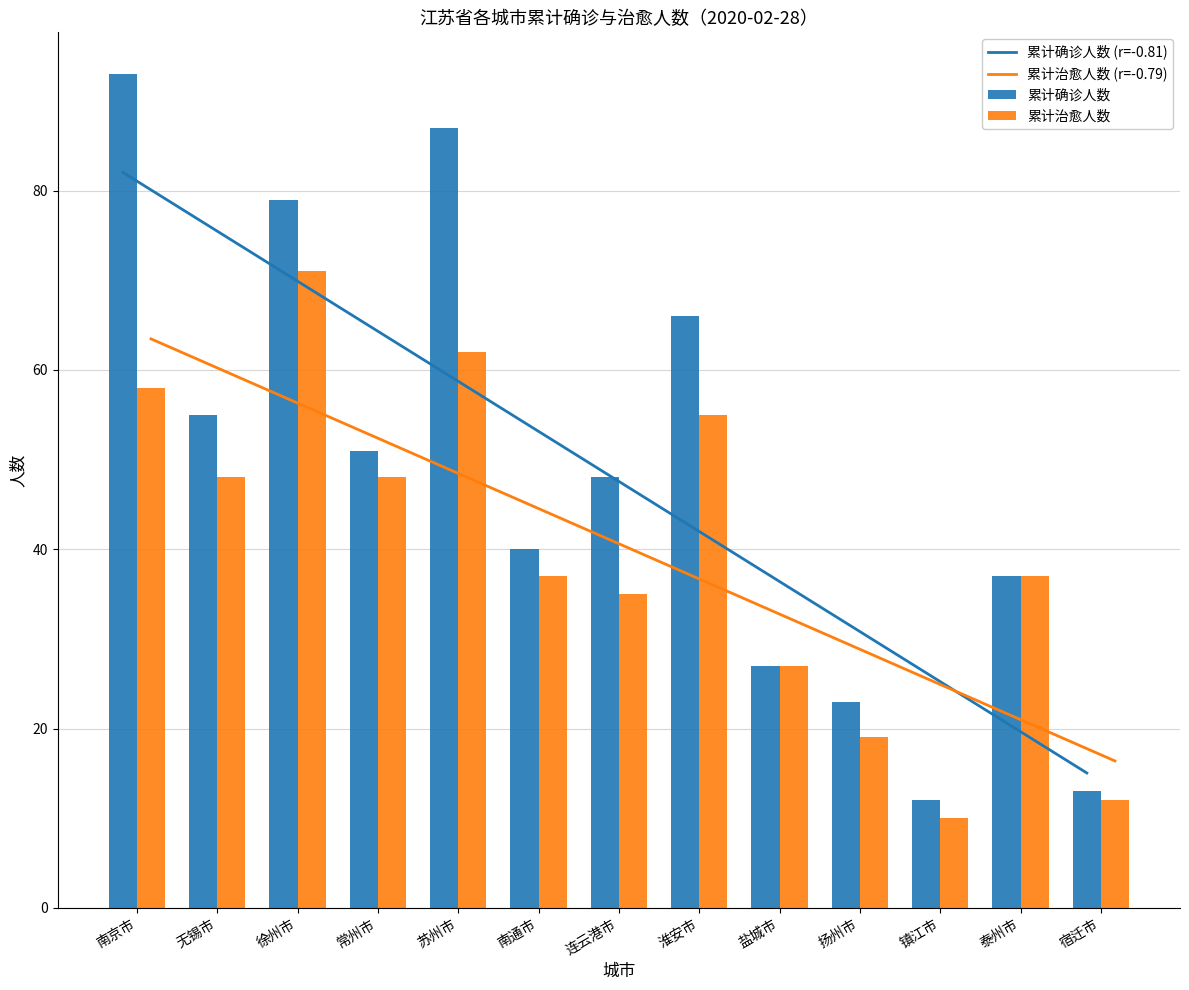

Is it true that 累计确诊人数 equals 15 at 盐城市?

False